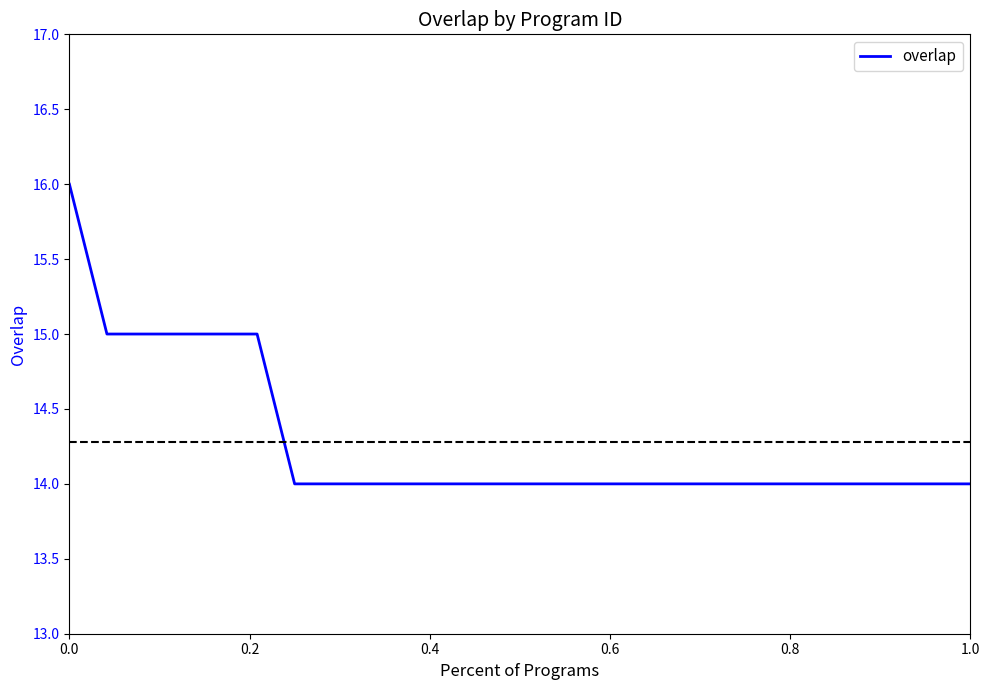

How many values are between 14 and 15?

24